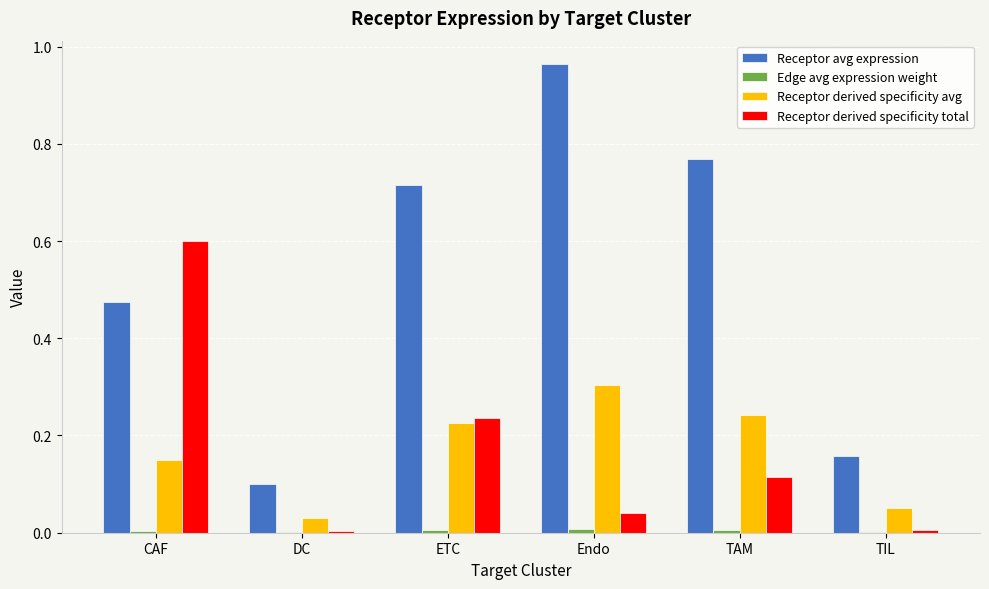

Which series changed the most between CAF and DC?

Receptor derived specificity total